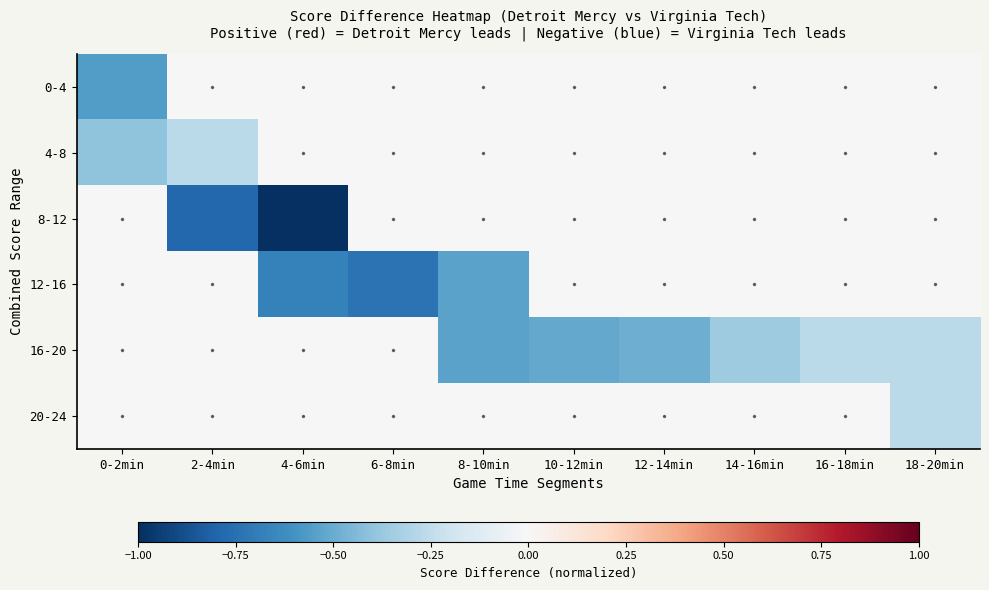

Reading left to right, list all the values displayed in this chart.

0-4: 0-2min=-0.6	2-4min=0.0	4-6min=0.0	6-8min=0.0	8-10min=0.0	10-12min=0.0	12-14min=0.0	14-16min=0.0	16-18min=0.0	18-20min=0.0
4-8: 0-2min=-0.4	2-4min=-0.3	4-6min=0.0	6-8min=0.0	8-10min=0.0	10-12min=0.0	12-14min=0.0	14-16min=0.0	16-18min=0.0	18-20min=0.0
8-12: 0-2min=0.0	2-4min=-0.8	4-6min=-1.0	6-8min=0.0	8-10min=0.0	10-12min=0.0	12-14min=0.0	14-16min=0.0	16-18min=0.0	18-20min=0.0
12-16: 0-2min=0.0	2-4min=0.0	4-6min=-0.7	6-8min=-0.7	8-10min=-0.5	10-12min=0.0	12-14min=0.0	14-16min=0.0	16-18min=0.0	18-20min=0.0
16-20: 0-2min=0.0	2-4min=0.0	4-6min=0.0	6-8min=0.0	8-10min=-0.5	10-12min=-0.5	12-14min=-0.5	14-16min=-0.4	16-18min=-0.3	18-20min=-0.3
20-24: 0-2min=0.0	2-4min=0.0	4-6min=0.0	6-8min=0.0	8-10min=0.0	10-12min=0.0	12-14min=0.0	14-16min=0.0	16-18min=0.0	18-20min=-0.3